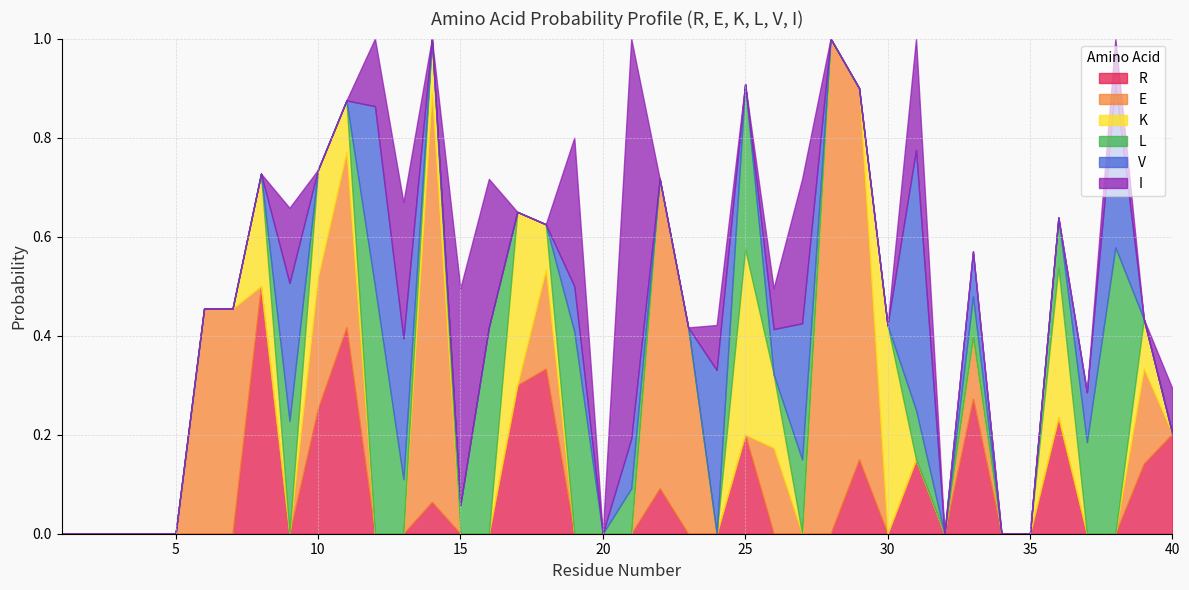

How many categories are shown in the chart?

40